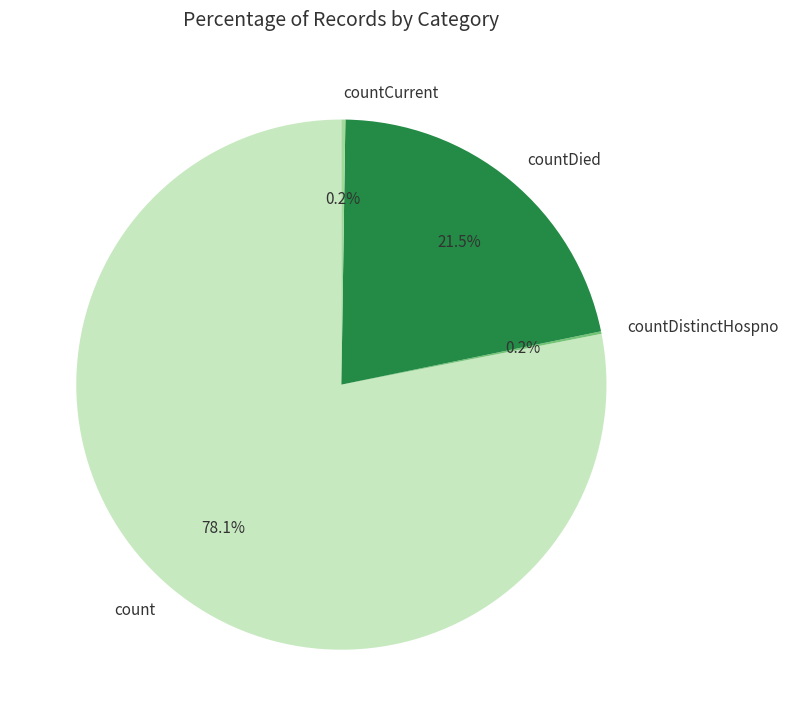

To the nearest percent, what is the average slice percentage?

25%